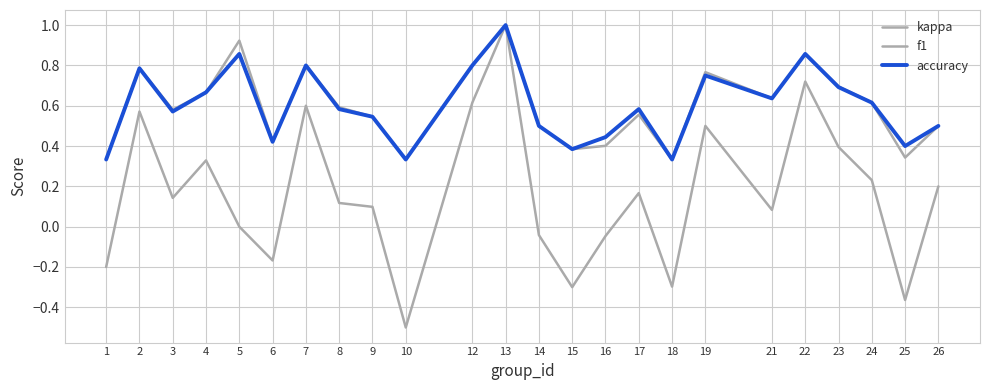

Is the value of accuracy at 10 greater than the value of kappa at 3?

Yes